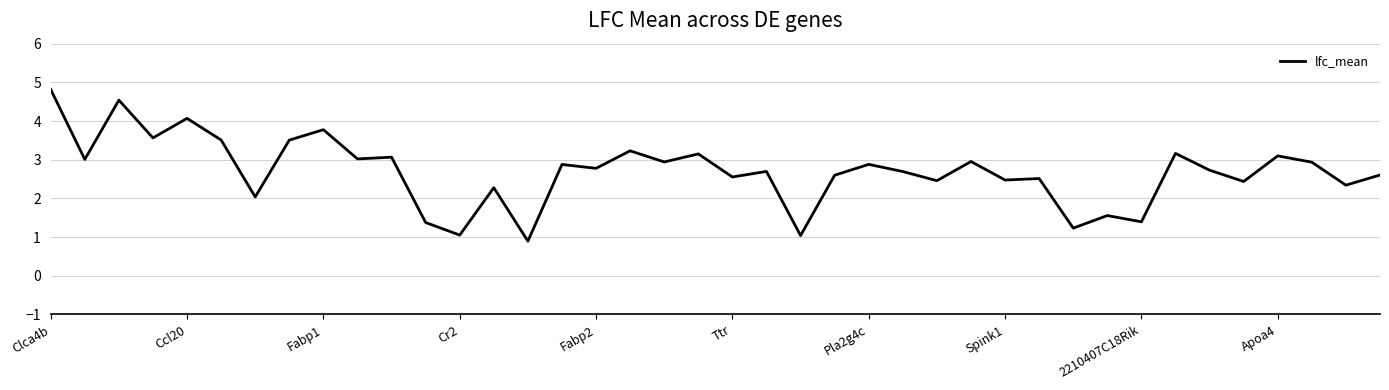

What is the smallest value displayed?

0.9